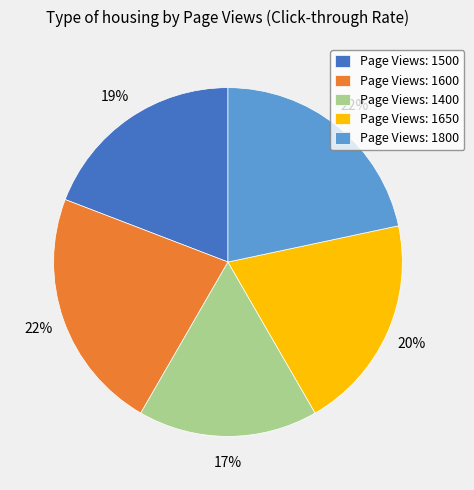

How many slices are in this pie chart?

5